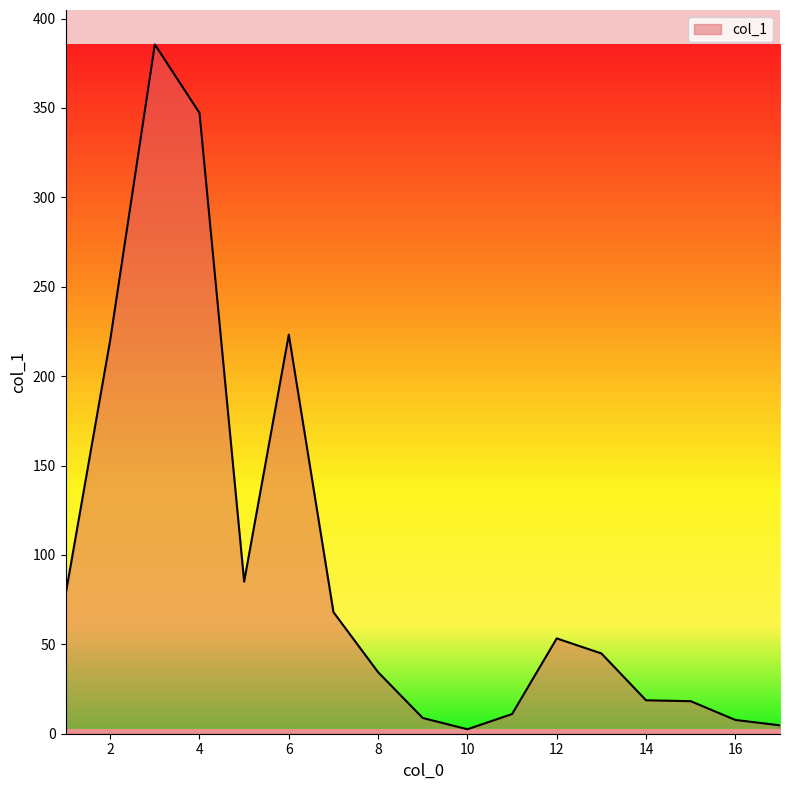

What is the maximum value shown in the chart?

385.5